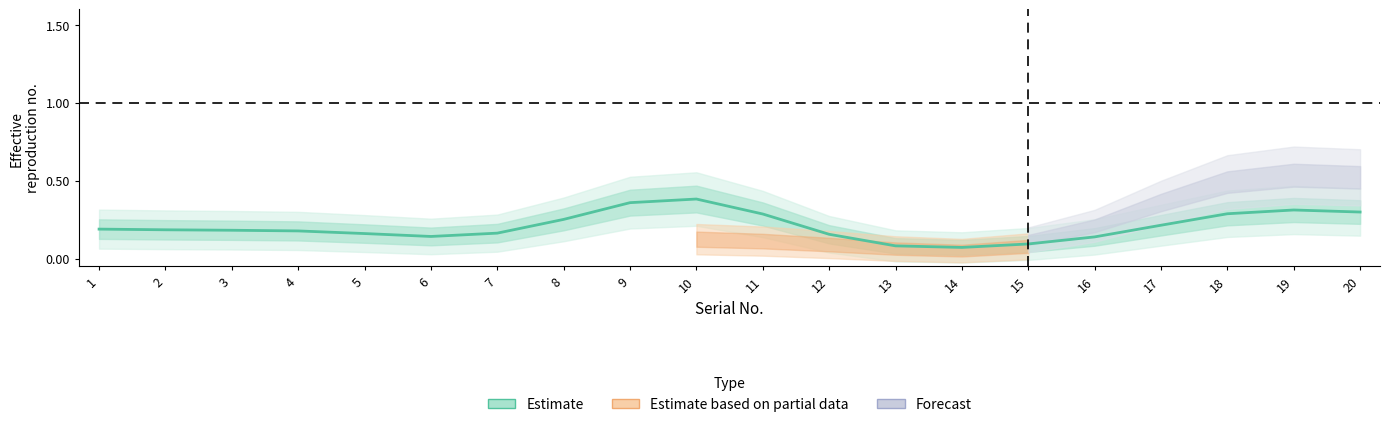

What value does the data have at 5?

0.2